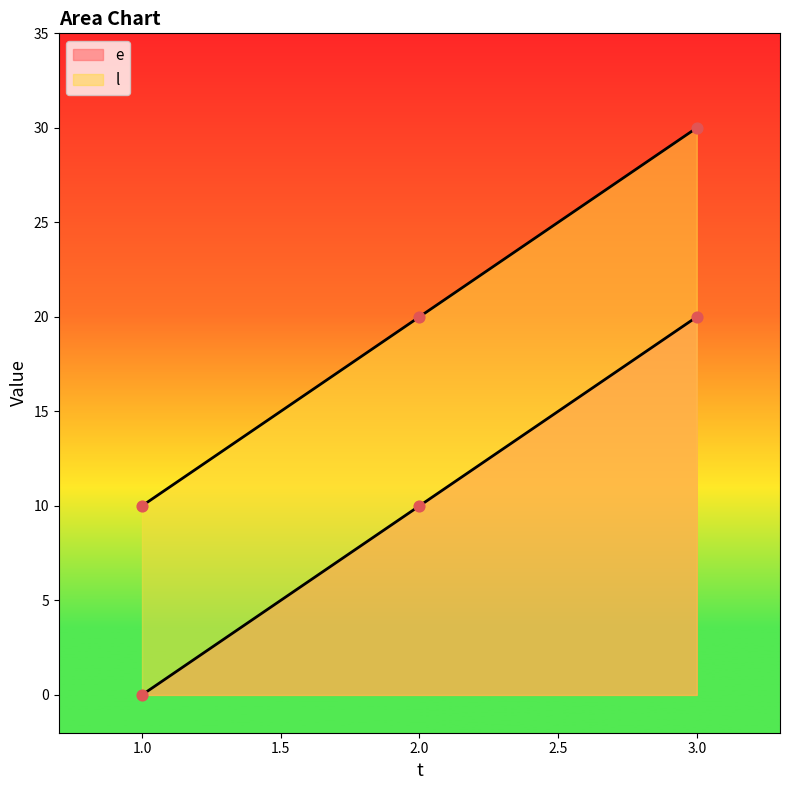

Which series contains the lowest Y value?

e